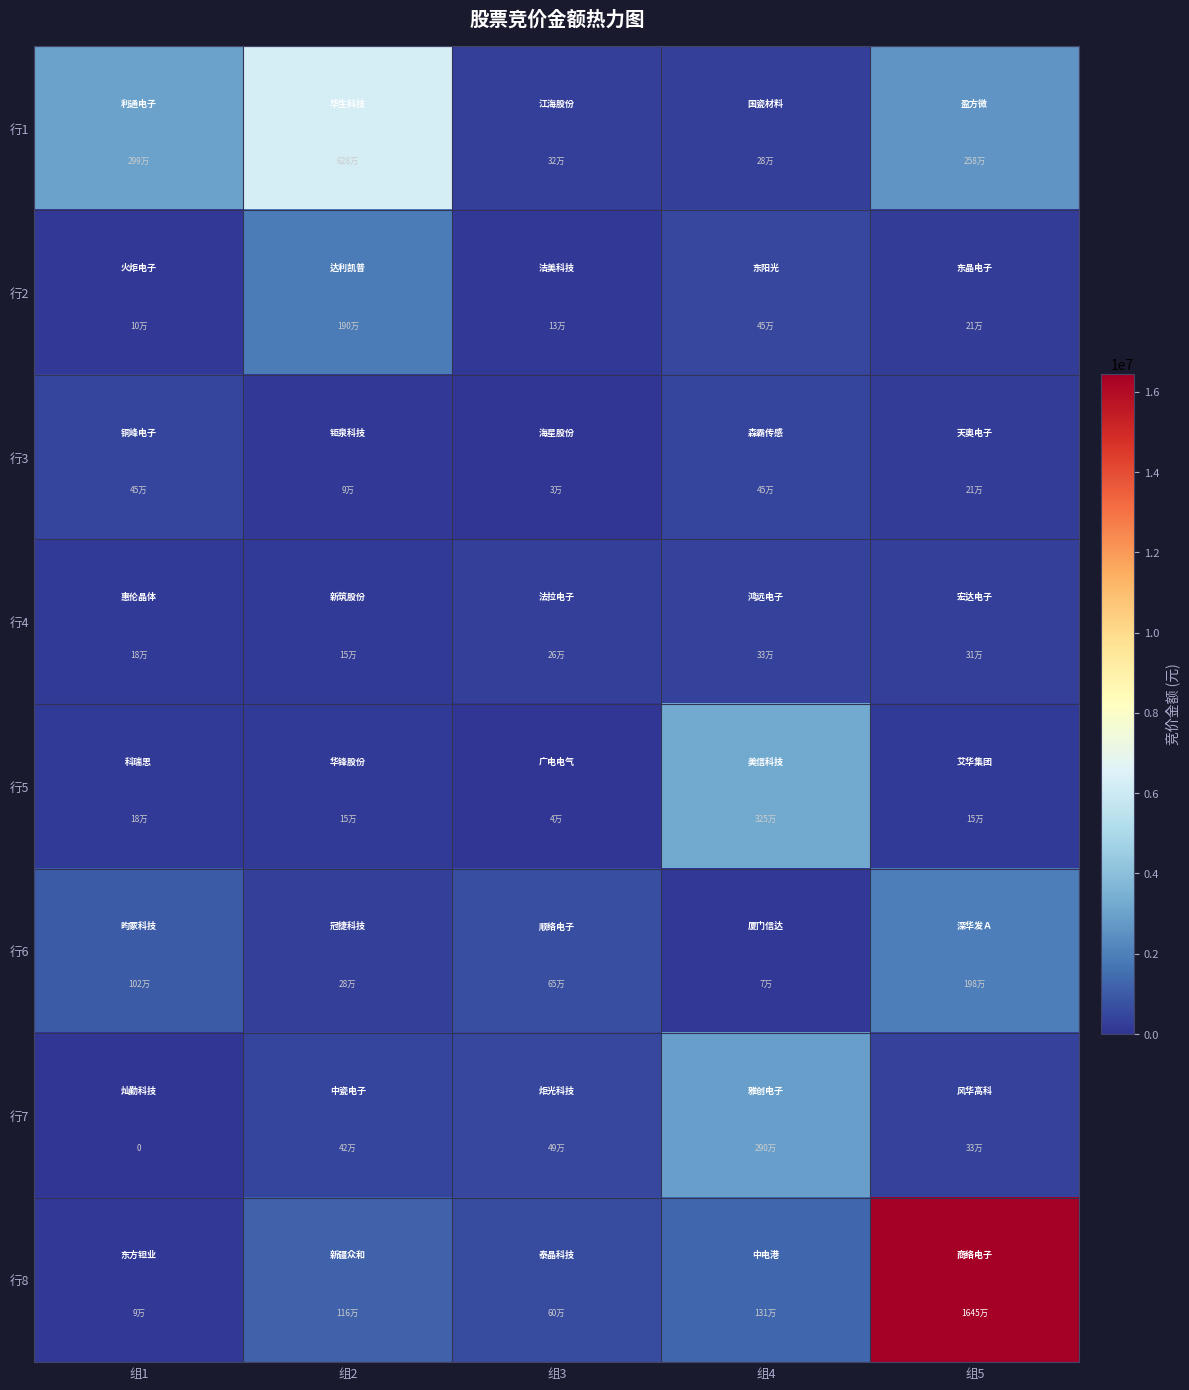

How many data points in 行4 are above 260825?

2